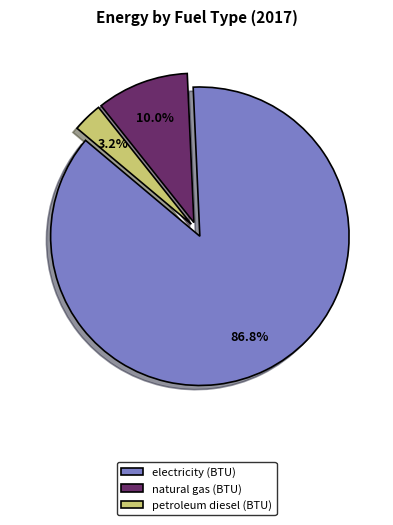

To the nearest percent, what percentage of the pie is petroleum diesel (BTU)?

3%